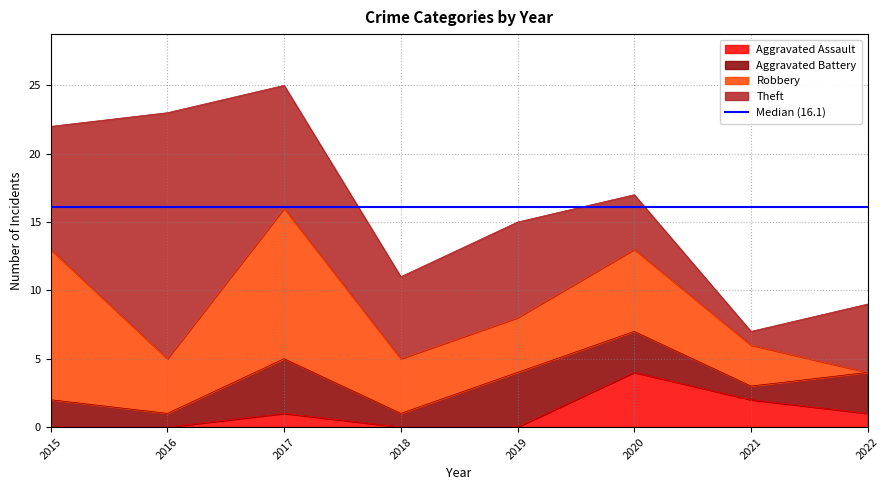

How many values in the Aggravated Assault series are below 1?

4